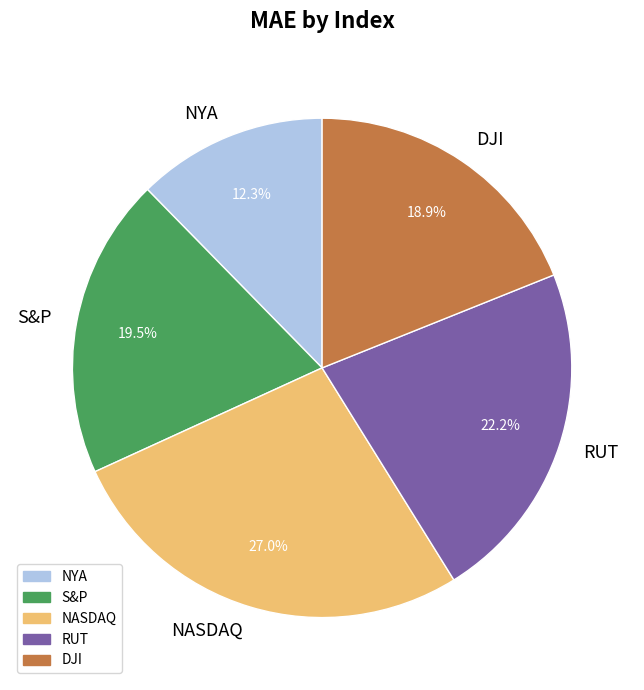

Is there any slice that represents more than half of the pie?

No